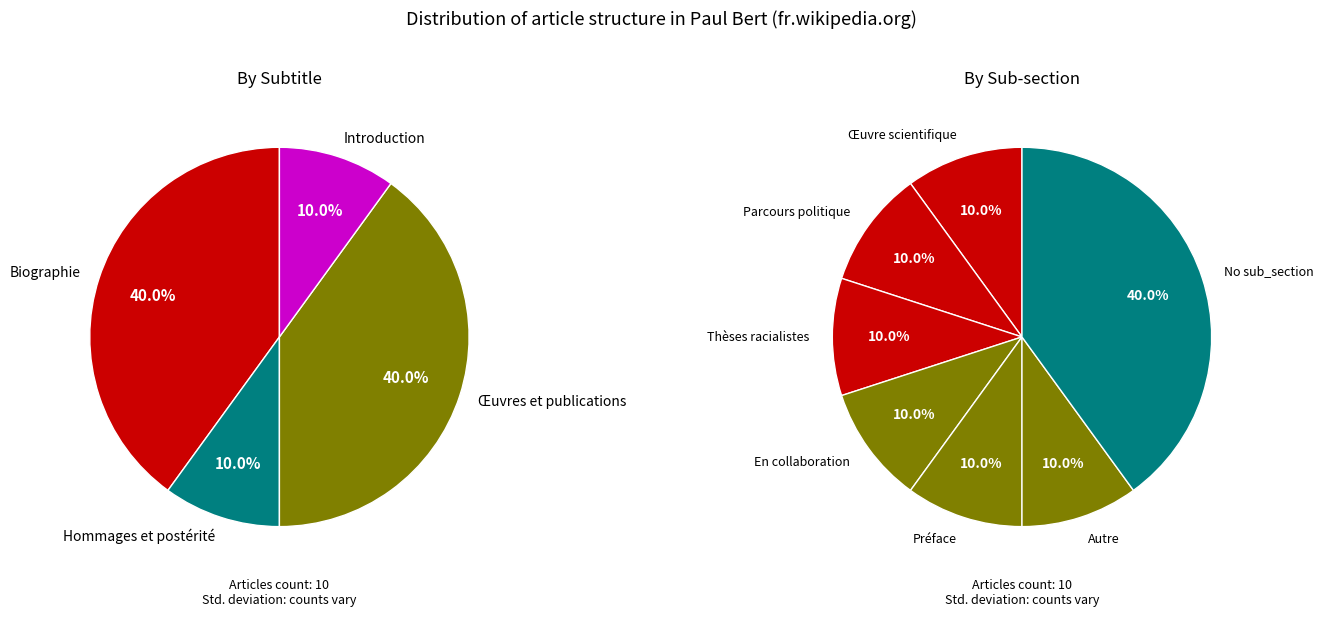

True or false: Introduction (no subtitle) accounts for 10% of the total.

True